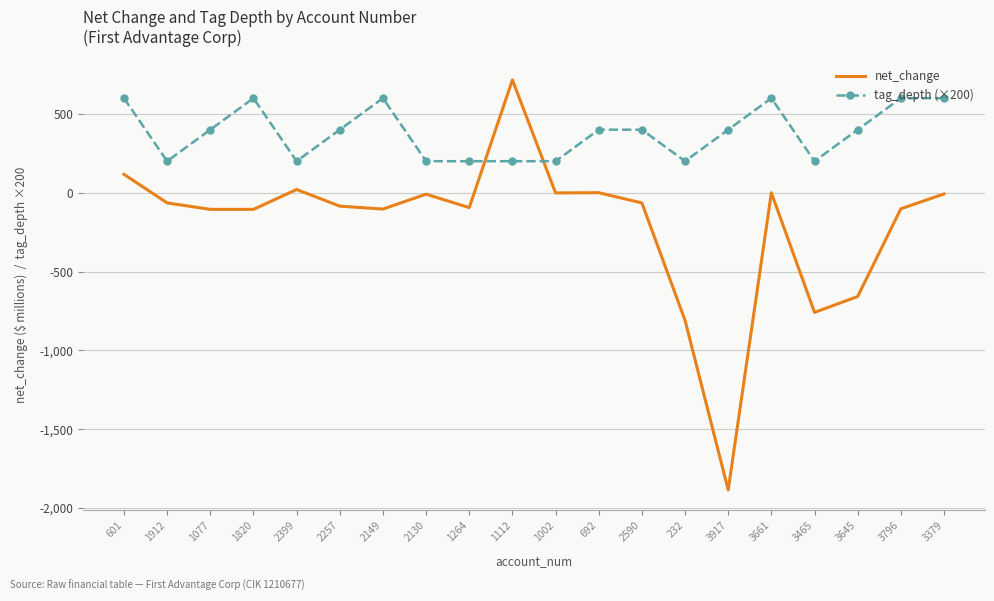

What is the total value across all series at 3645?

-258.4